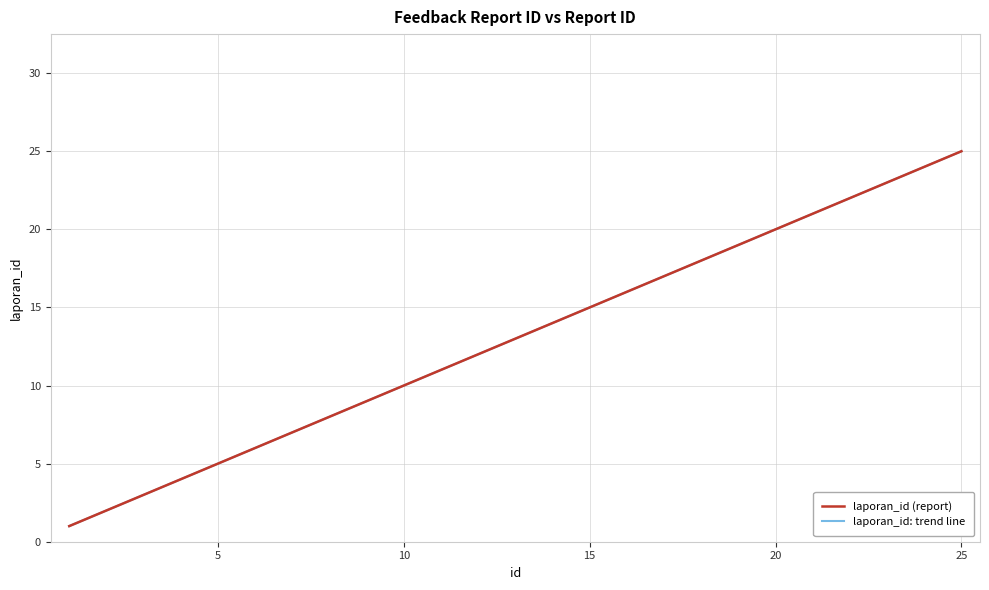

Does the chart display data point markers on the line(s)?

No